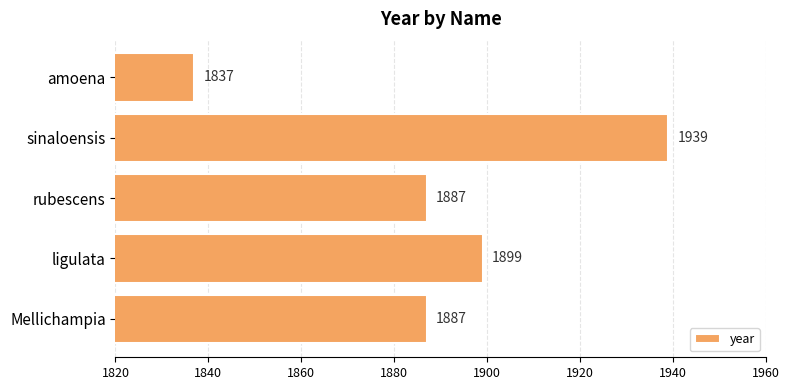

Approximately how many times larger is the value at Mellichampia compared to rubescens?

1.0